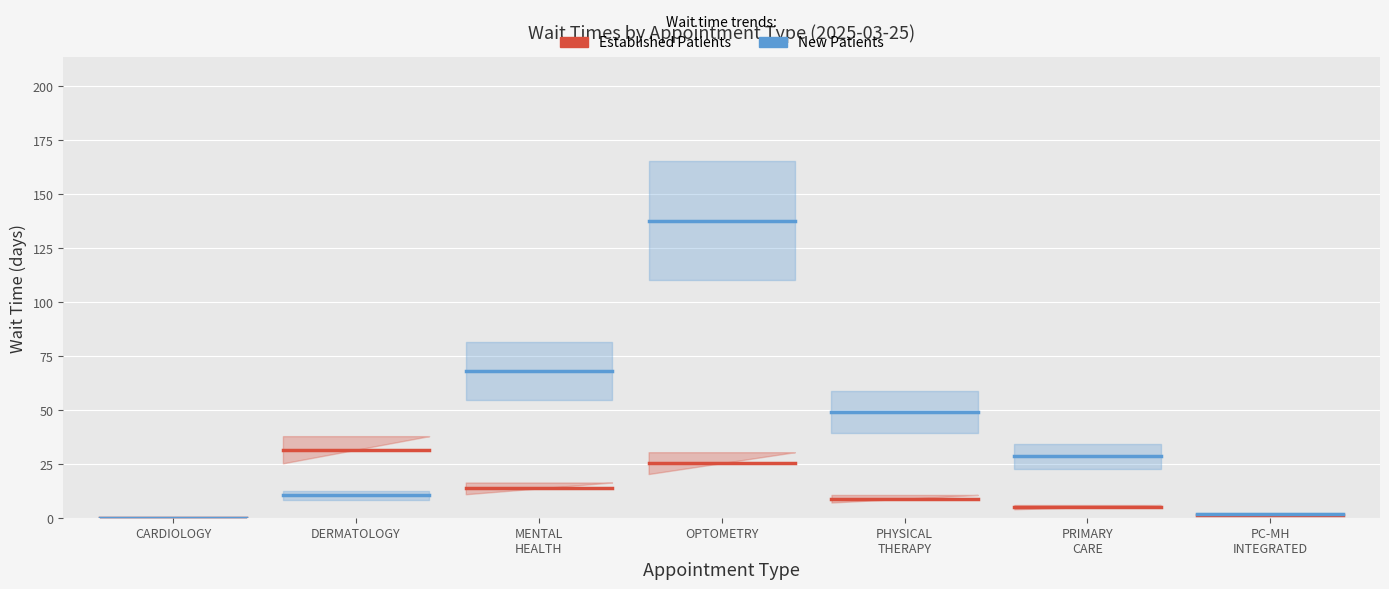

After their last crossing, which series has the higher values: NewPatients or EstablishedPatients?

NewPatients